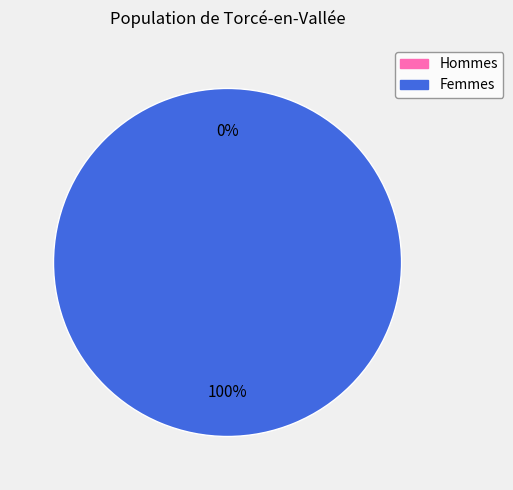

How many segments does this pie chart have?

2